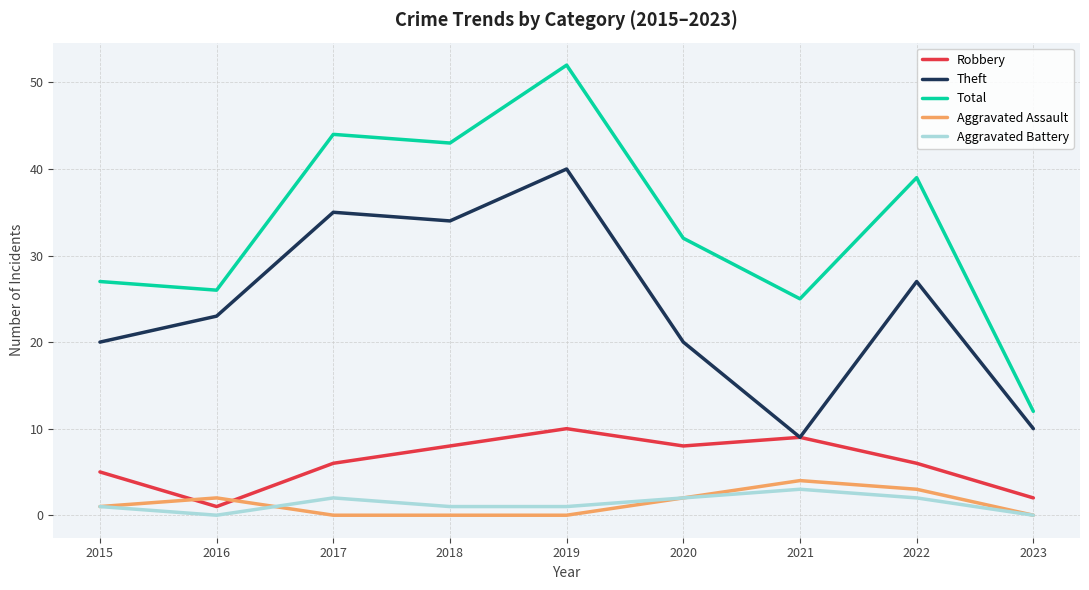

In Total, how many points are higher than both neighbors (excluding endpoints)?

3